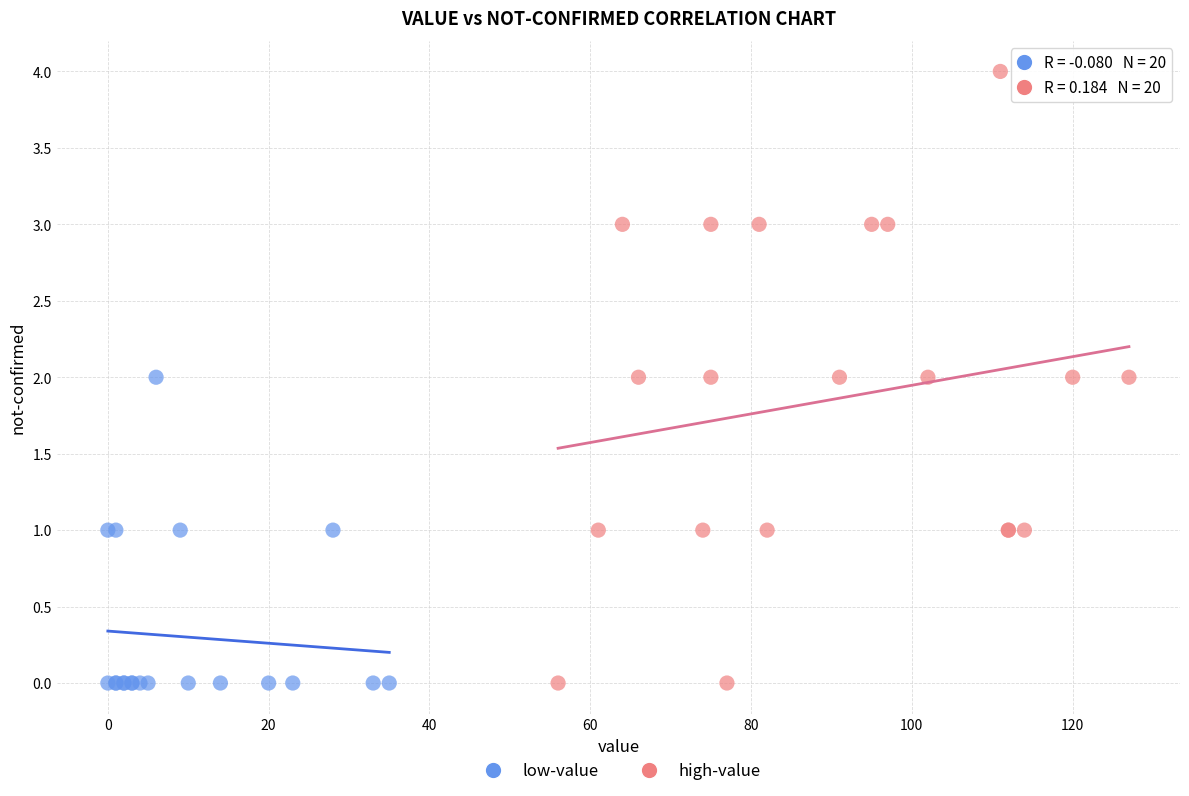

Which series has the widest spread of Y values?

high-value